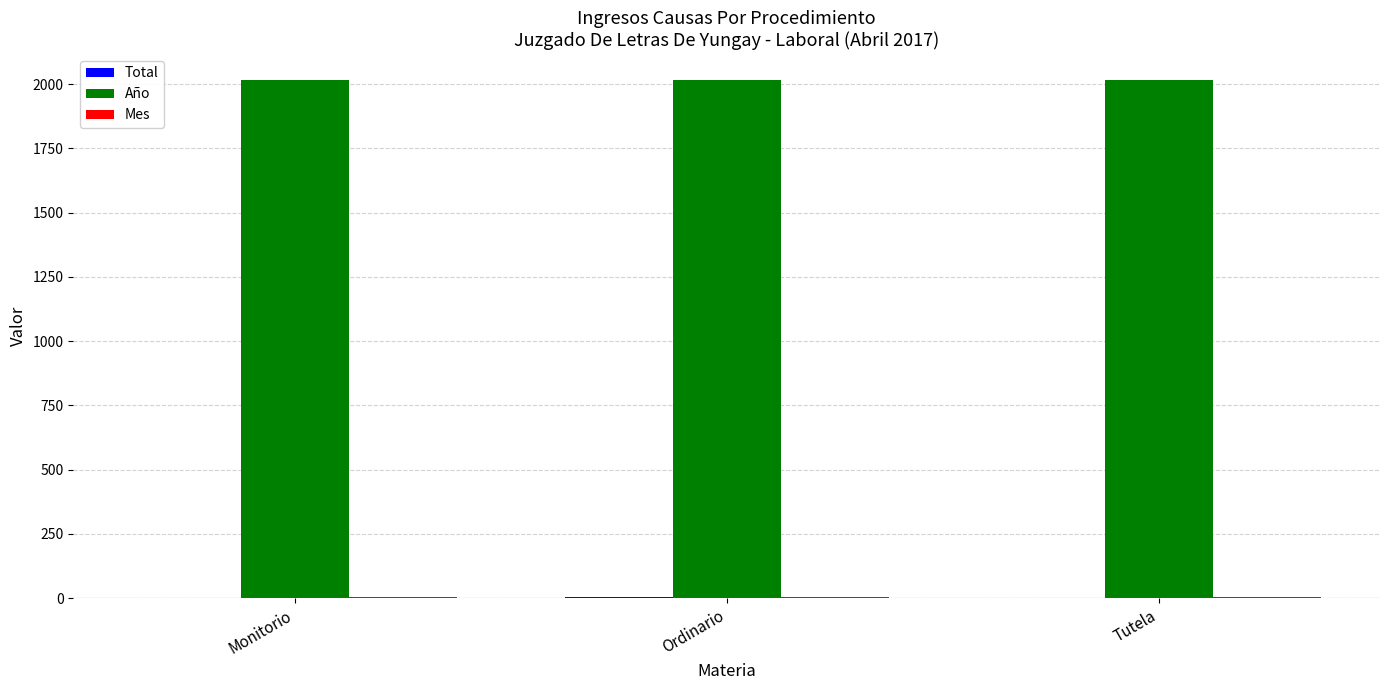

What is the sum of the Año values at Ordinario and Tutela?

4034